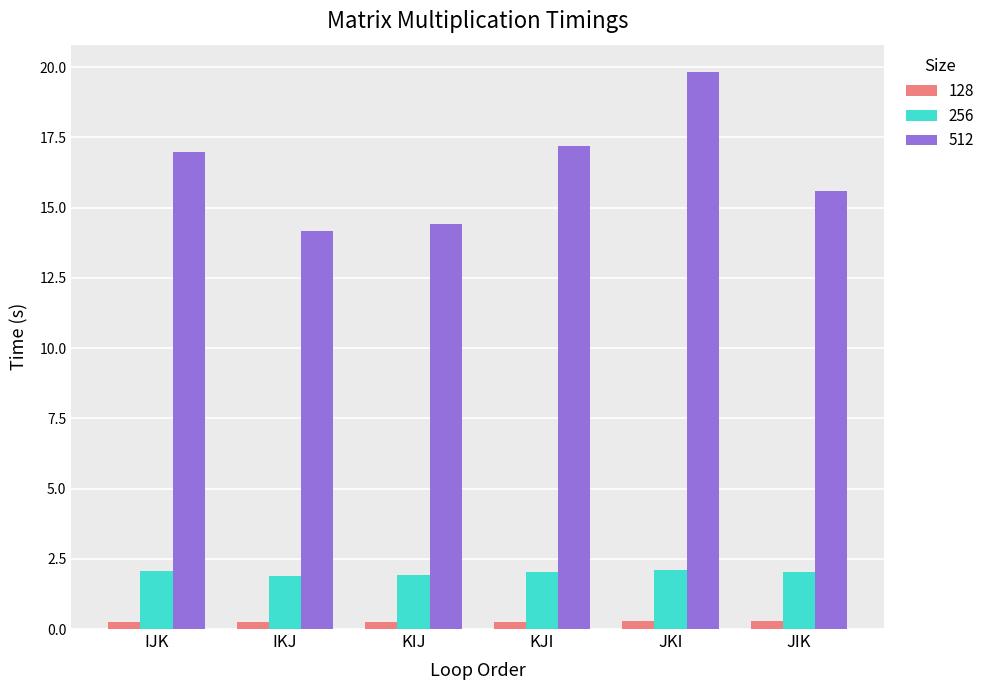

What are all the series names shown in the legend?

128, 256, 512